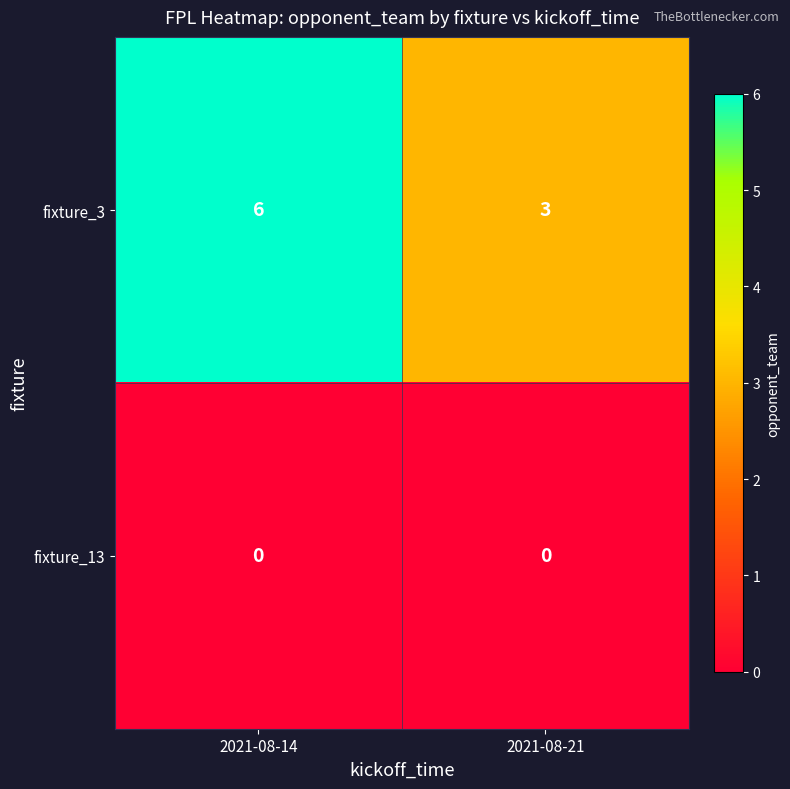

Reading left to right, what are all the values shown in this chart?

fixture_3: 2021-08-14=6	2021-08-21=3
fixture_13: 2021-08-14=0	2021-08-21=0